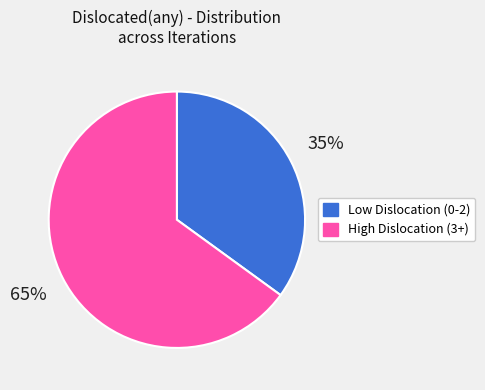

Count the number of slices in the pie.

2